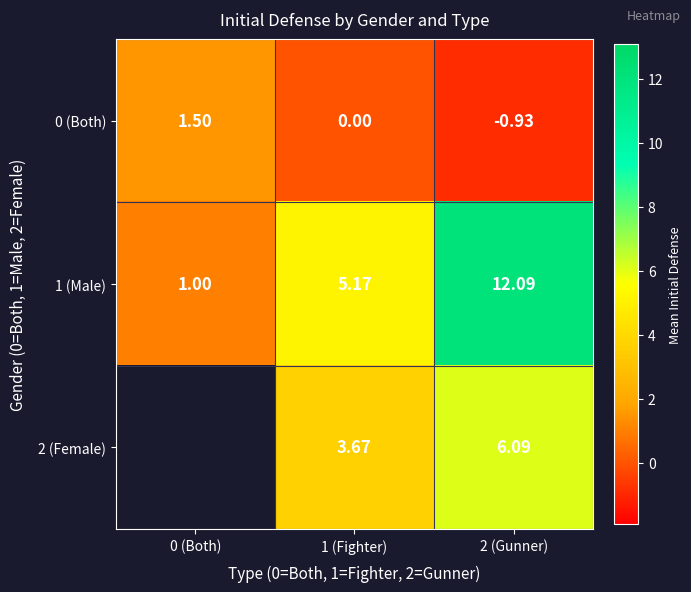

Is the value of 1 (Male) at 2 (Gunner) greater than the value of 0 (Both) at 0 (Both)?

Yes